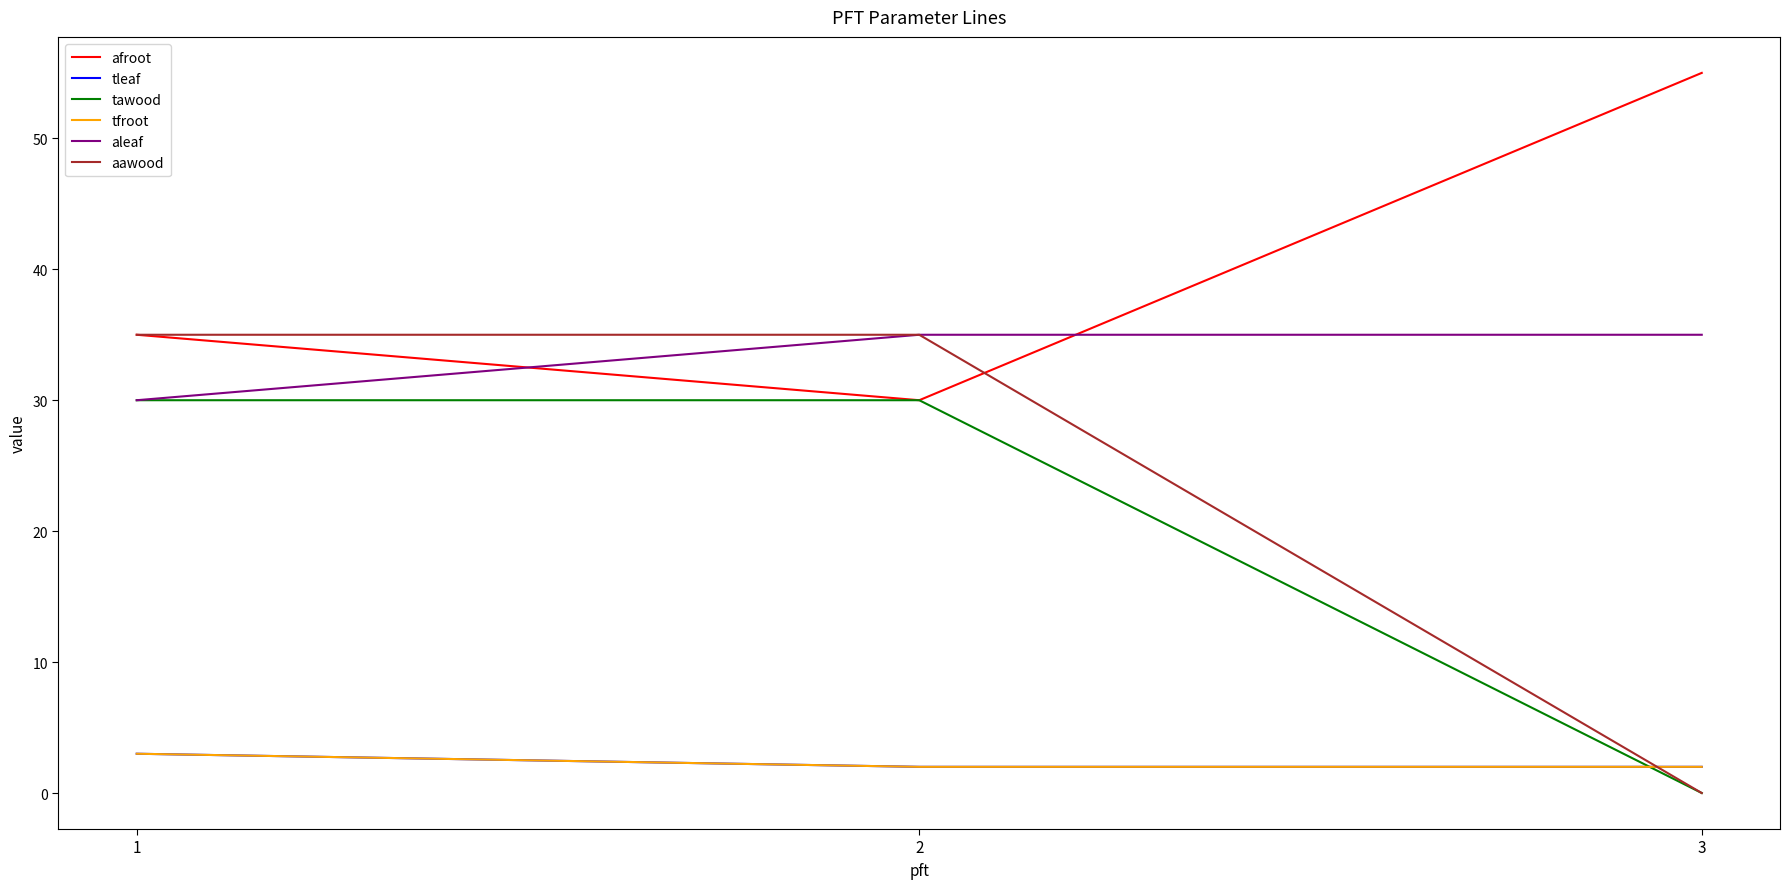

At which category is the sum across all series the highest?

1